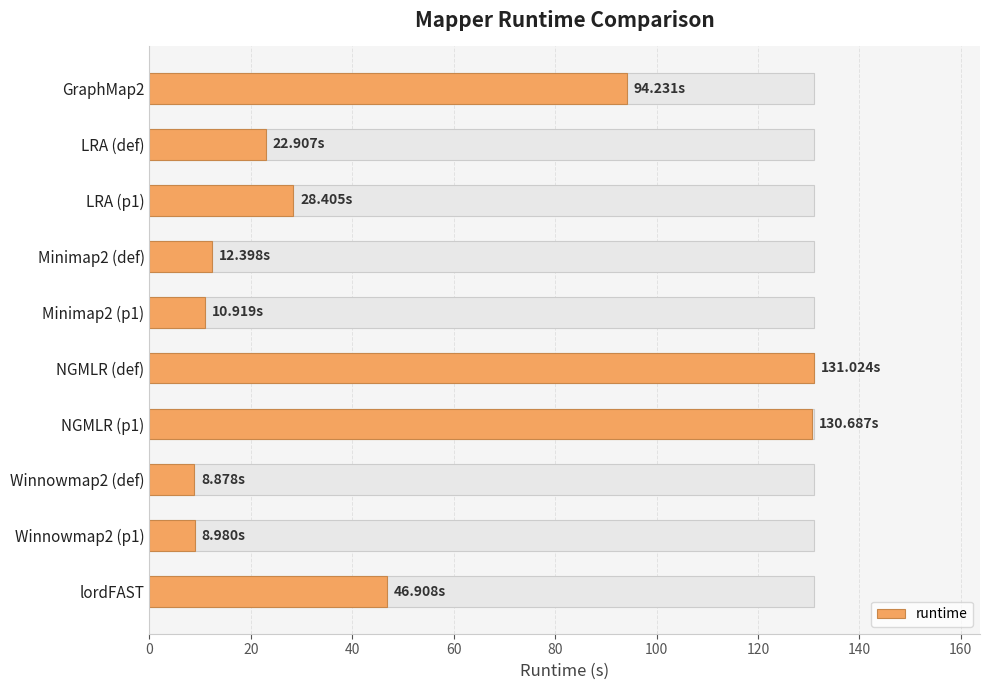

What is the greatest value displayed?

131.0